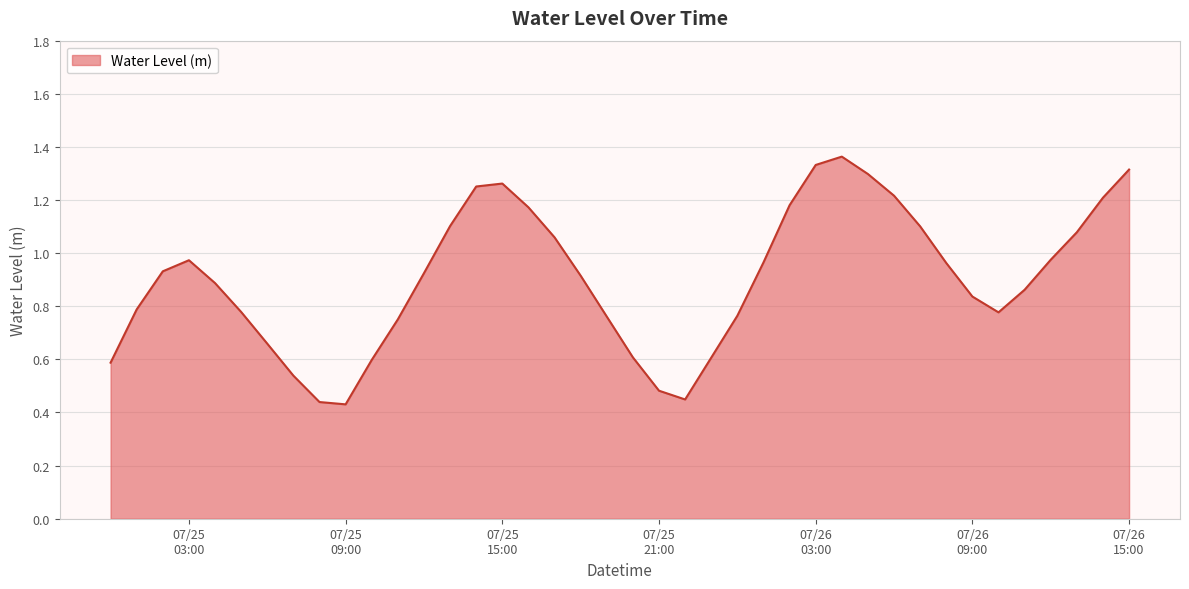

Reading right to left, extract all data points from this chart.

1.3	1.2	1.1	1.0	0.9	0.8	0.8	1.0	1.1	1.2	1.3	1.4	1.3	1.2	1.0	0.8	0.6	0.4	0.5	0.6	0.8	0.9	1.1	1.2	1.3	1.3	1.1	0.9	0.8	0.6	0.4	0.4	0.5	0.7	0.8	0.9	1.0	0.9	0.8	0.6